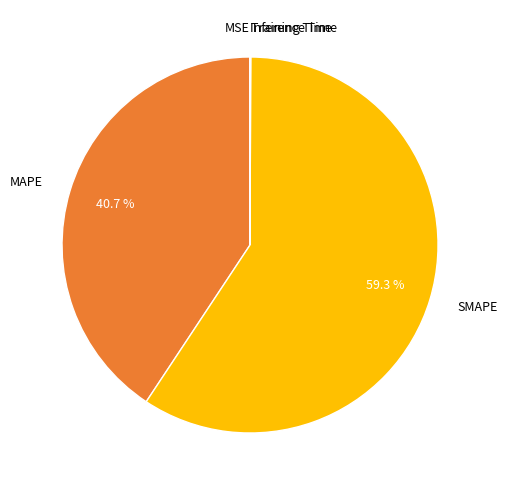

Approximately how many times larger is the value at SMAPE compared to MAPE?

1.5